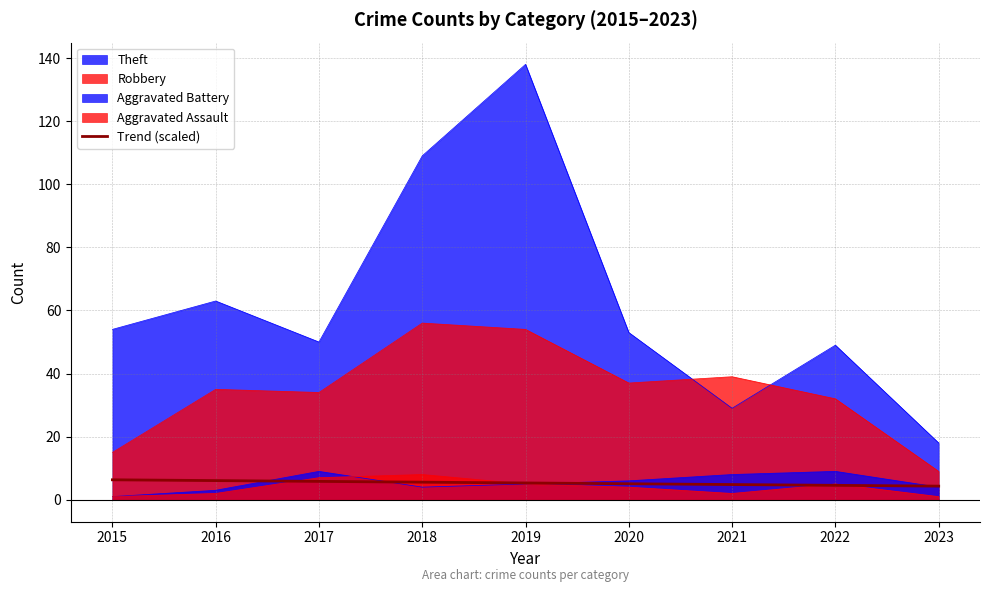

Rank the categories by Theft value from lowest to highest.

2023, 2021, 2022, 2017, 2020, 2015, 2016, 2018, 2019